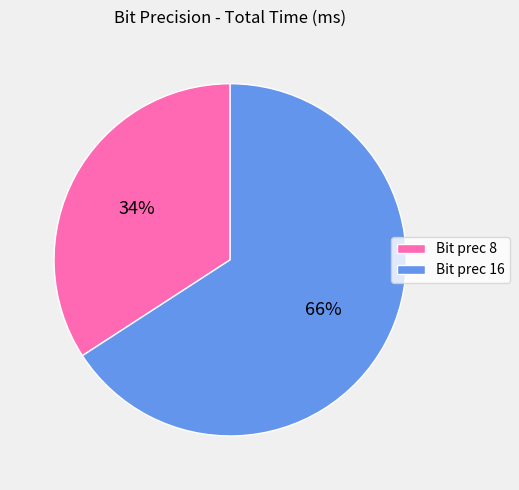

Between Bit prec 16 and Bit prec 8, which is larger?

Bit prec 16